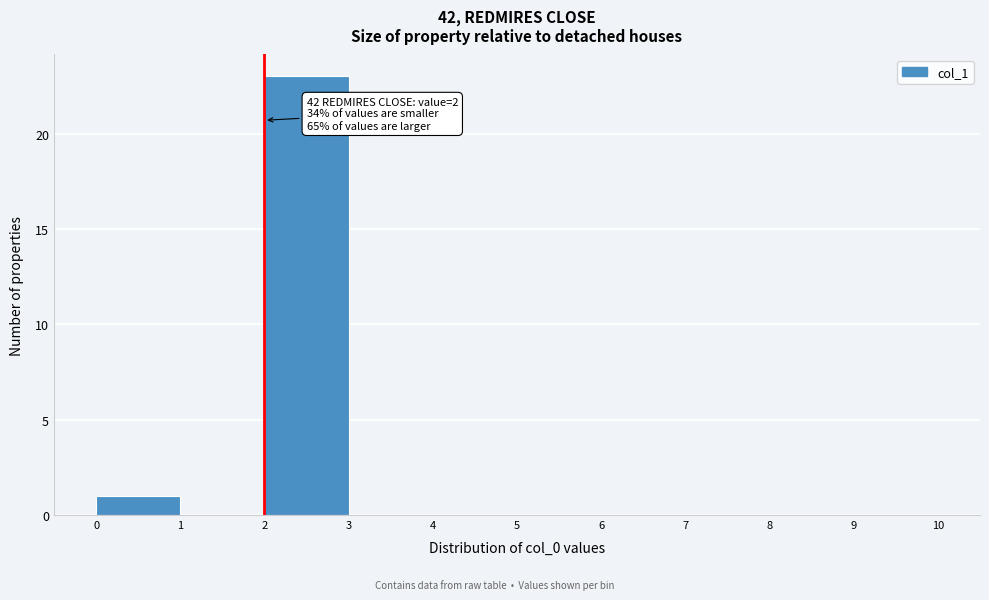

Which range on the x-axis has the tallest bar?

2 to 3